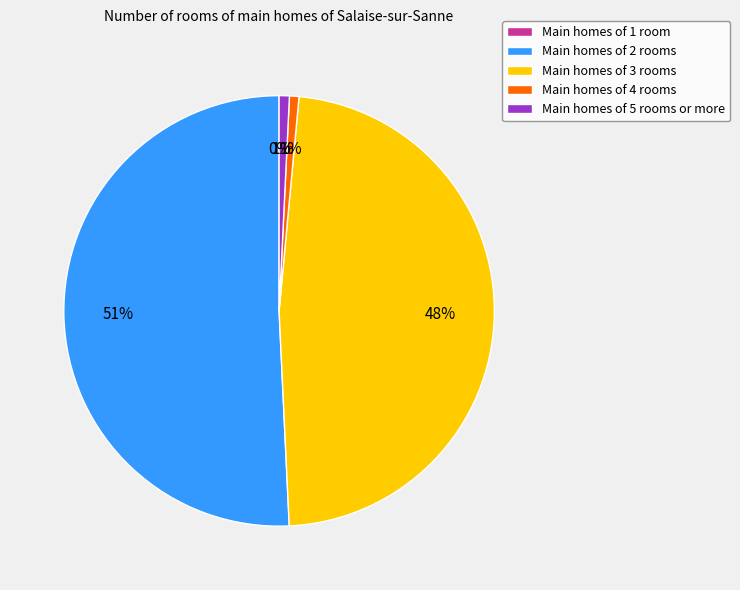

To the nearest percent, what portion does Main homes of 4 rooms represent?

1%